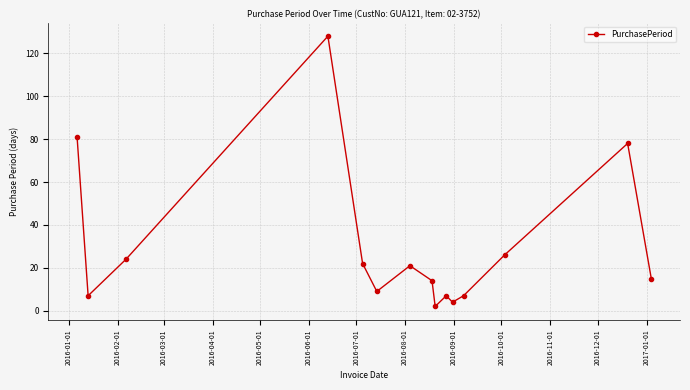

What is the difference between the second highest and second lowest values?

77